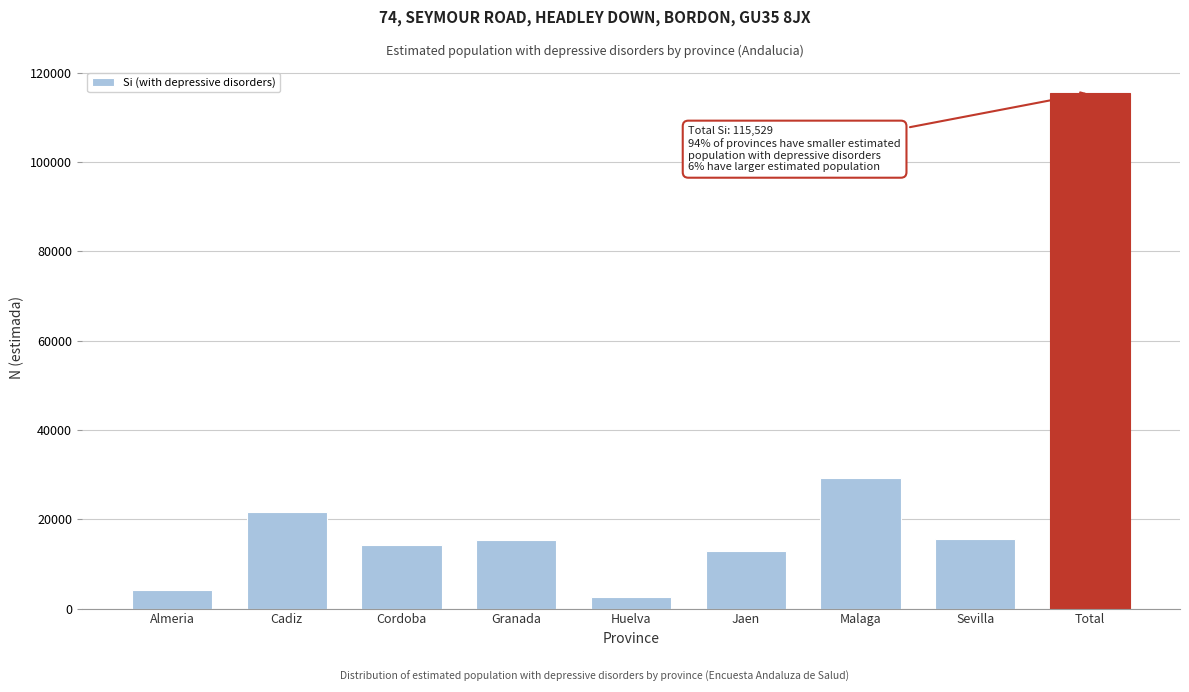

The chart shows a value of 15519 at Sevilla. True or false?

True